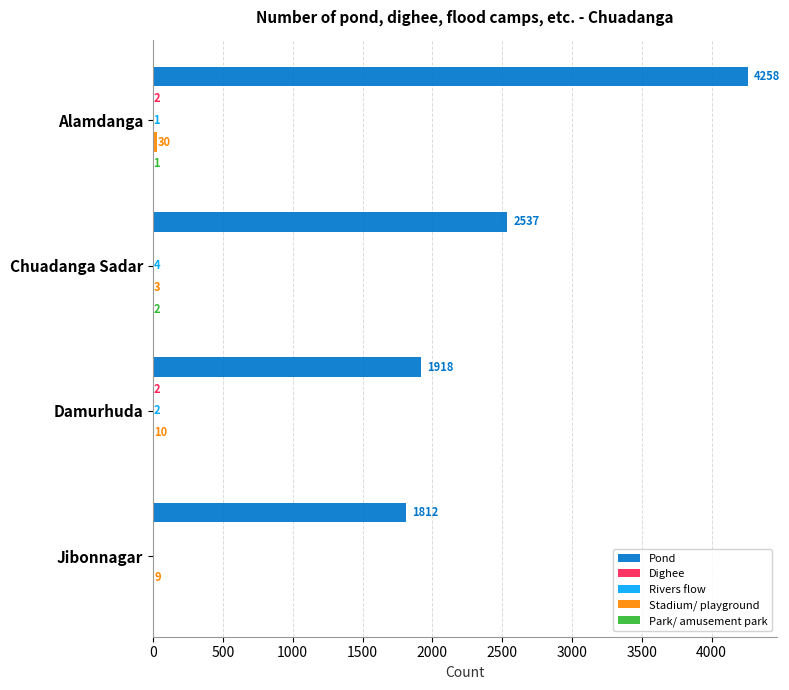

What is the maximum value for Pond?

4258